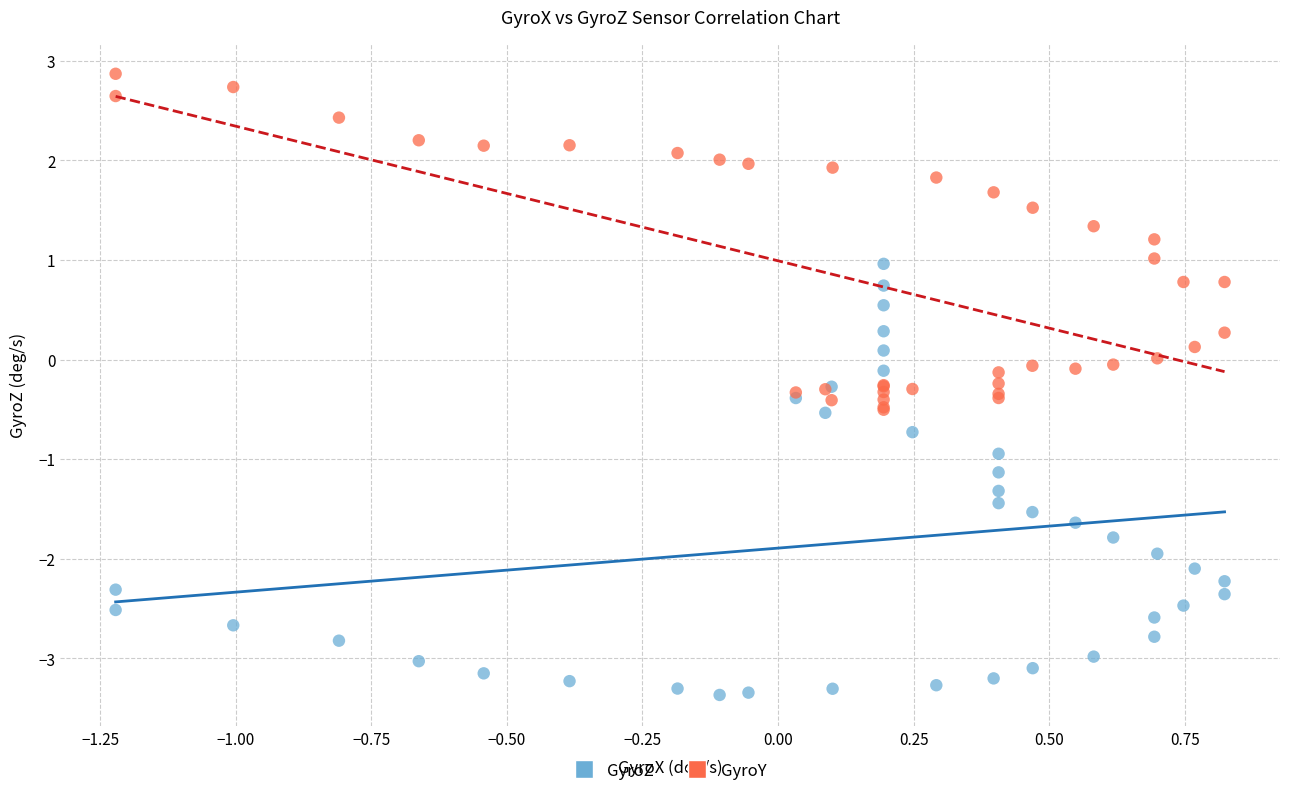

Which series contains the lowest Y value?

GyroZ